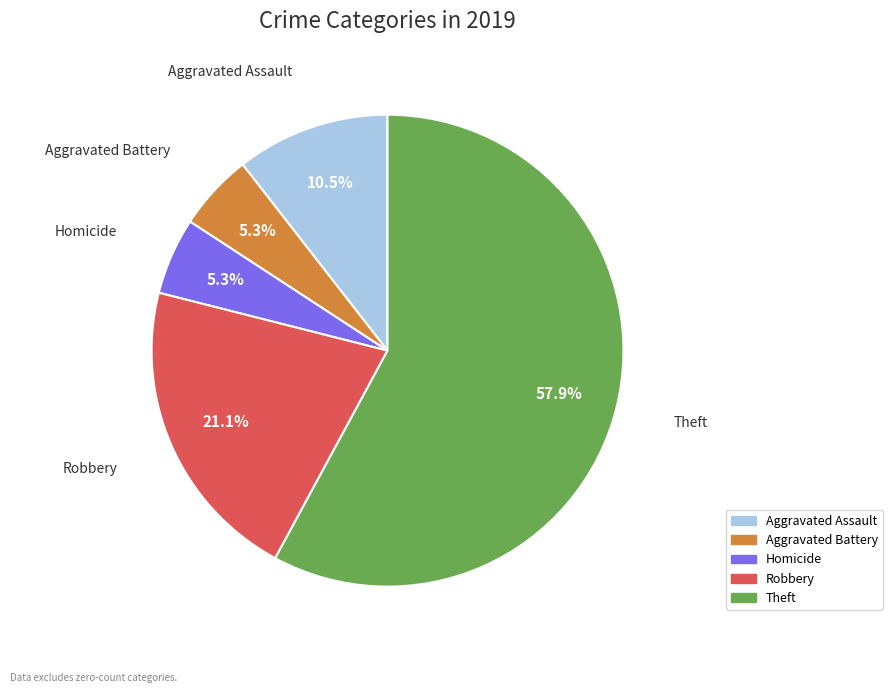

Is there a majority slice in this chart?

Yes